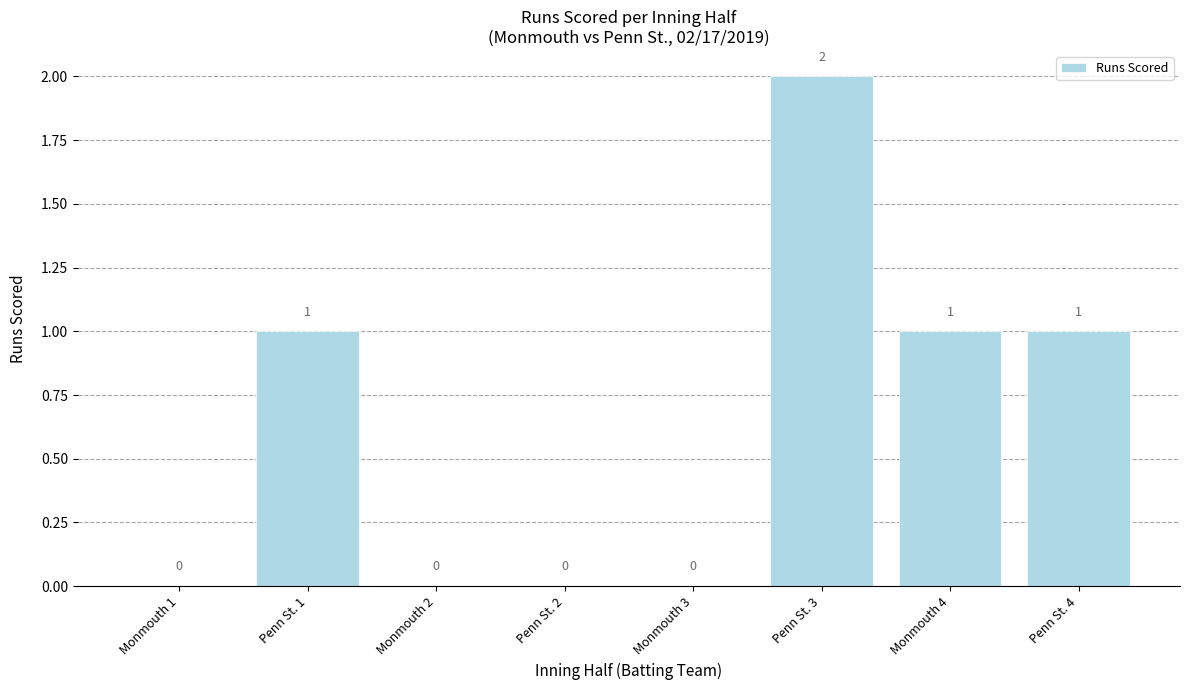

The value at Monmouth 3 is 0. True or false?

True